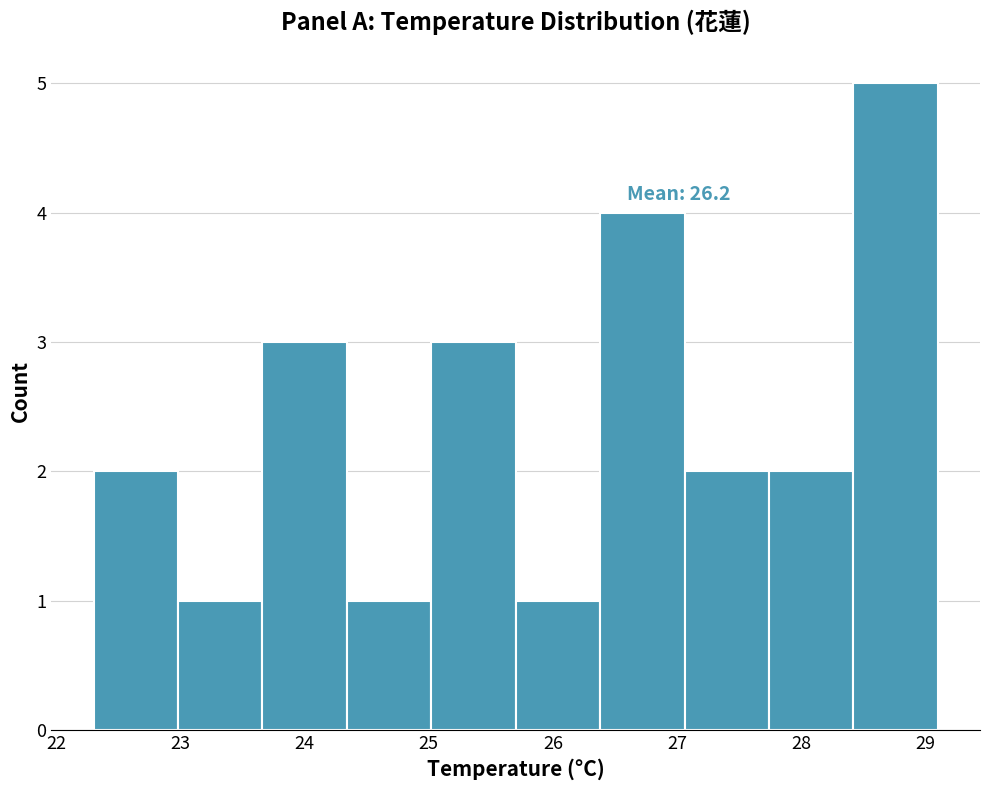

Over which range of the x-axis is the bar tallest?

28.42 to 29.10